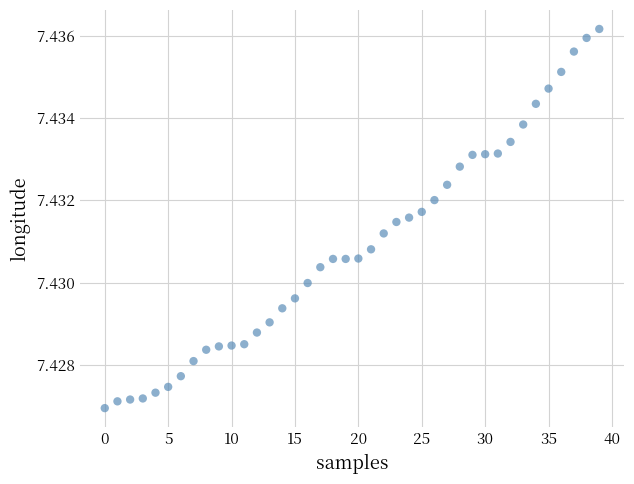

How many points are shown in the scatter plot?

40